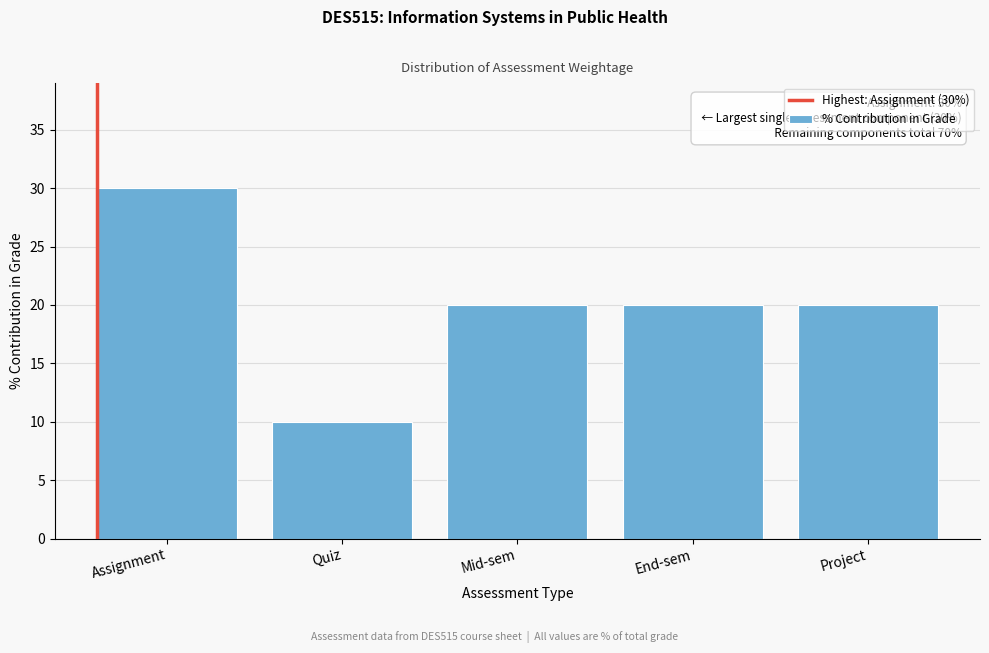

Reading left to right, list all the values displayed in this chart.

Assignment=30	Quiz=10	Mid-sem=20	End-sem=20	Project=20